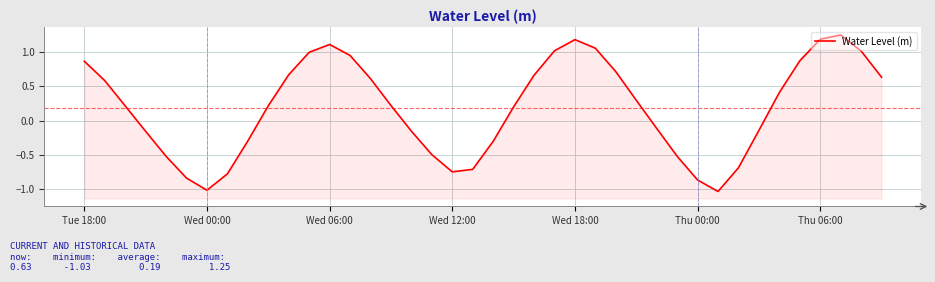

Count the number of categories in the chart.

40